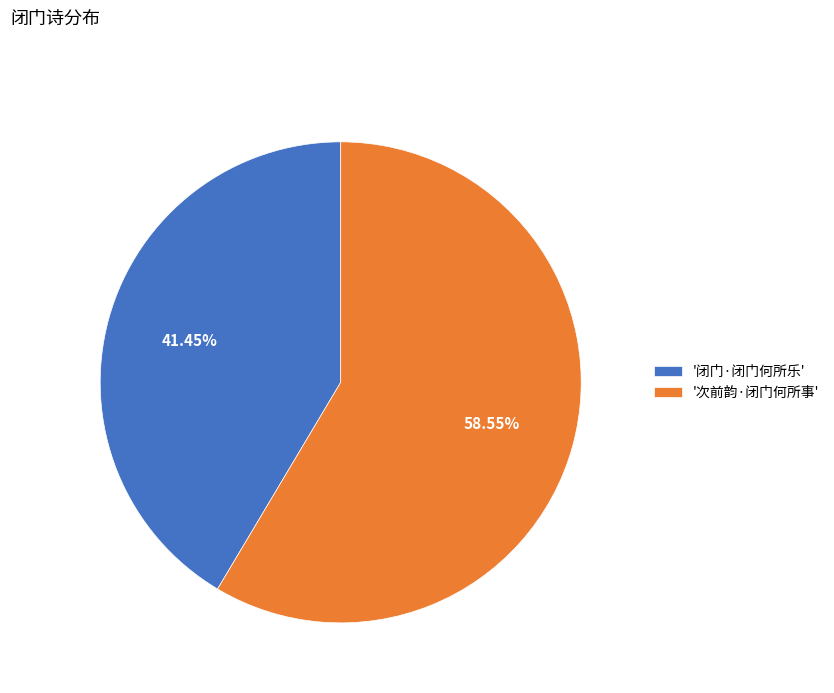

Approximately how many times larger is the value at '次前韵·闭门何所事' compared to '闭门·闭门何所乐'?

1.4